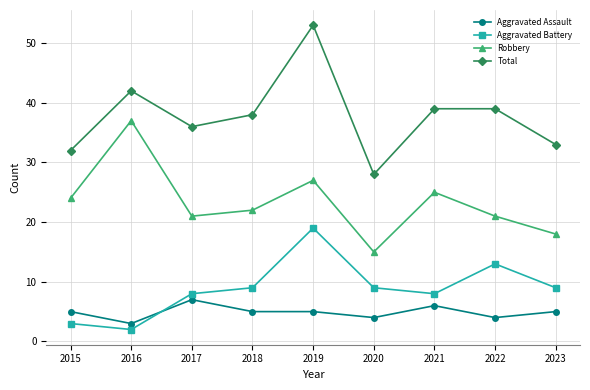

Which category has the lowest value in the Aggravated Battery series?

2016